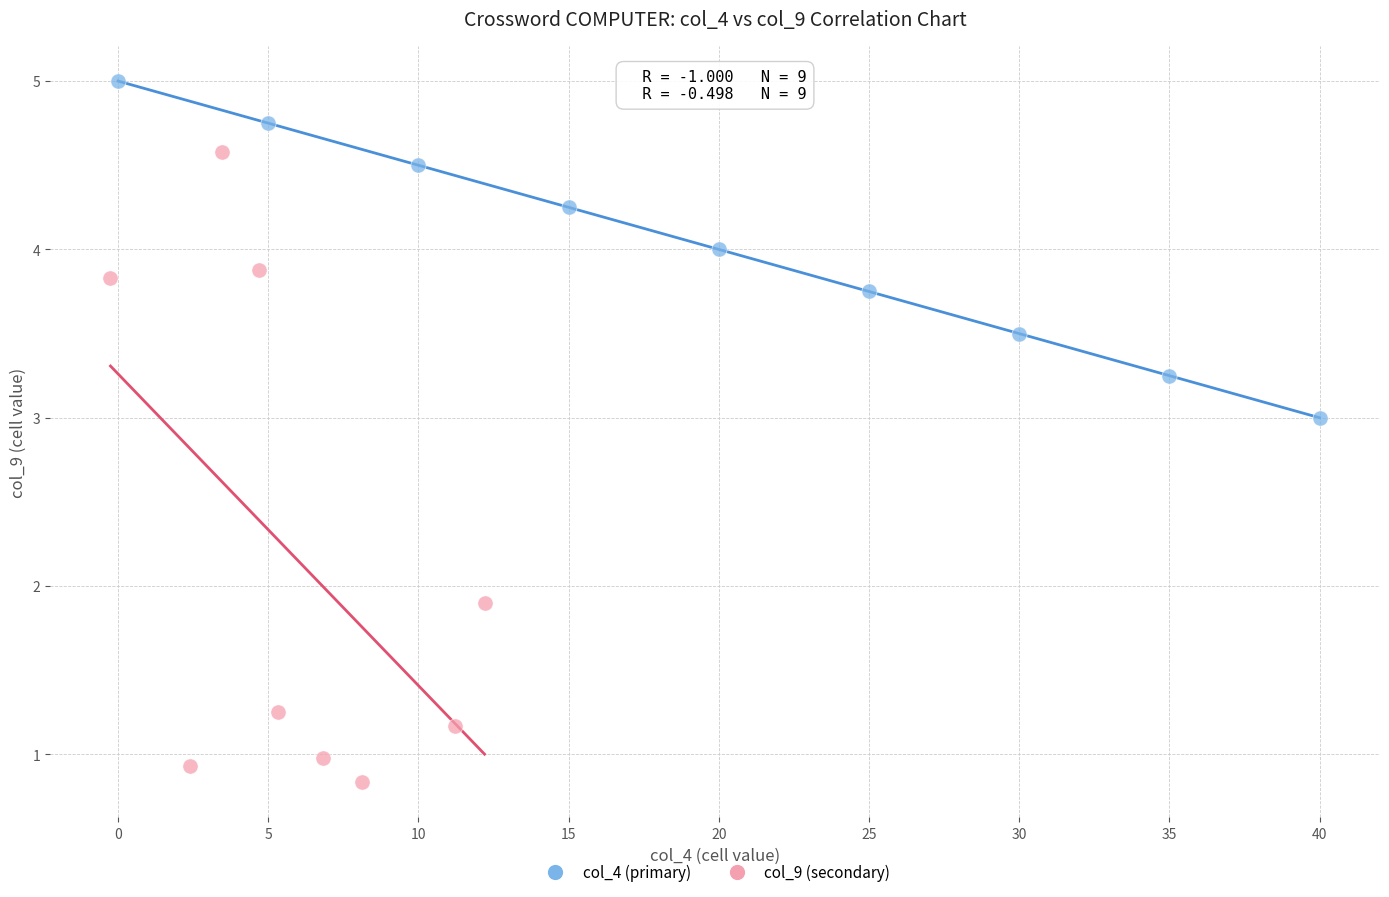

Which series contains the highest Y value?

col_4 (primary)